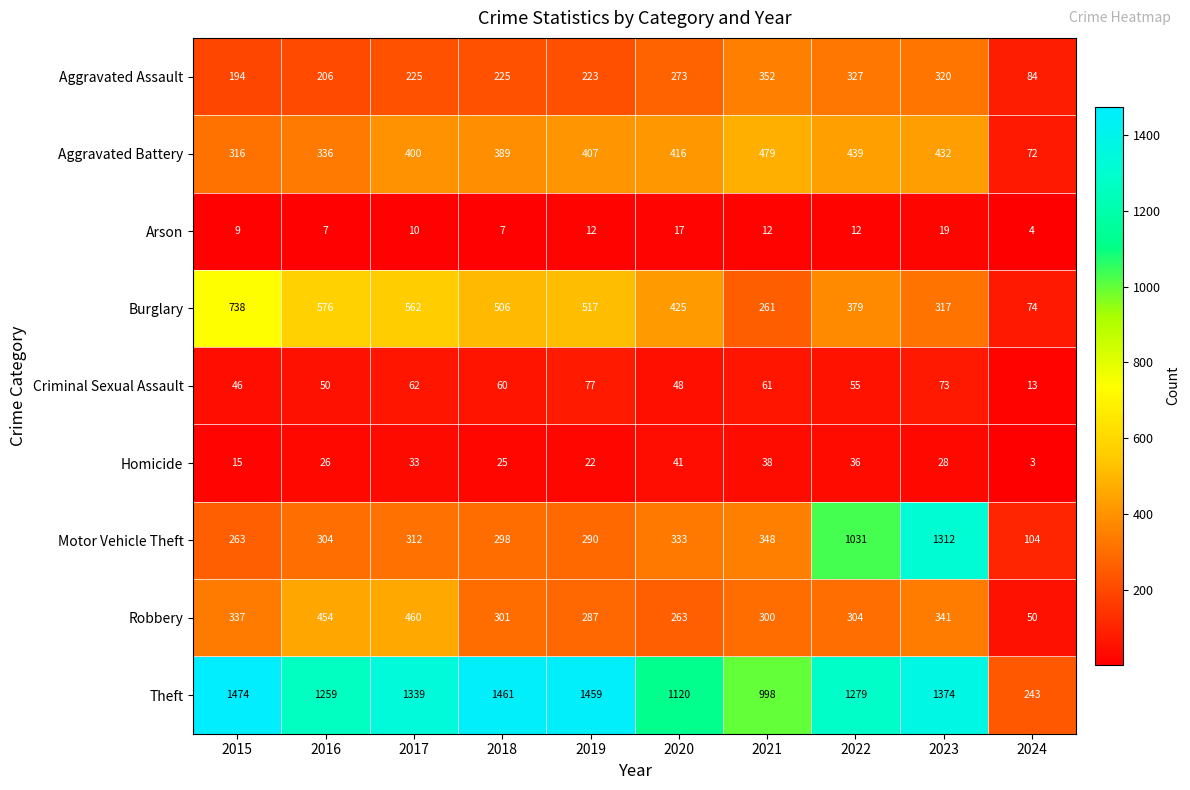

The Aggravated Assault series shows 225 at 2018. True or false?

True